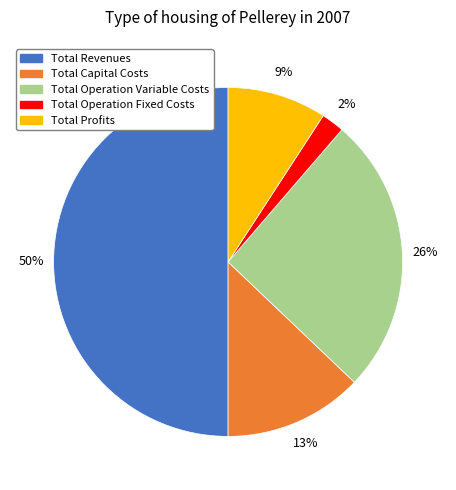

The Total Revenues slice represents 50% of the pie. True or false?

True